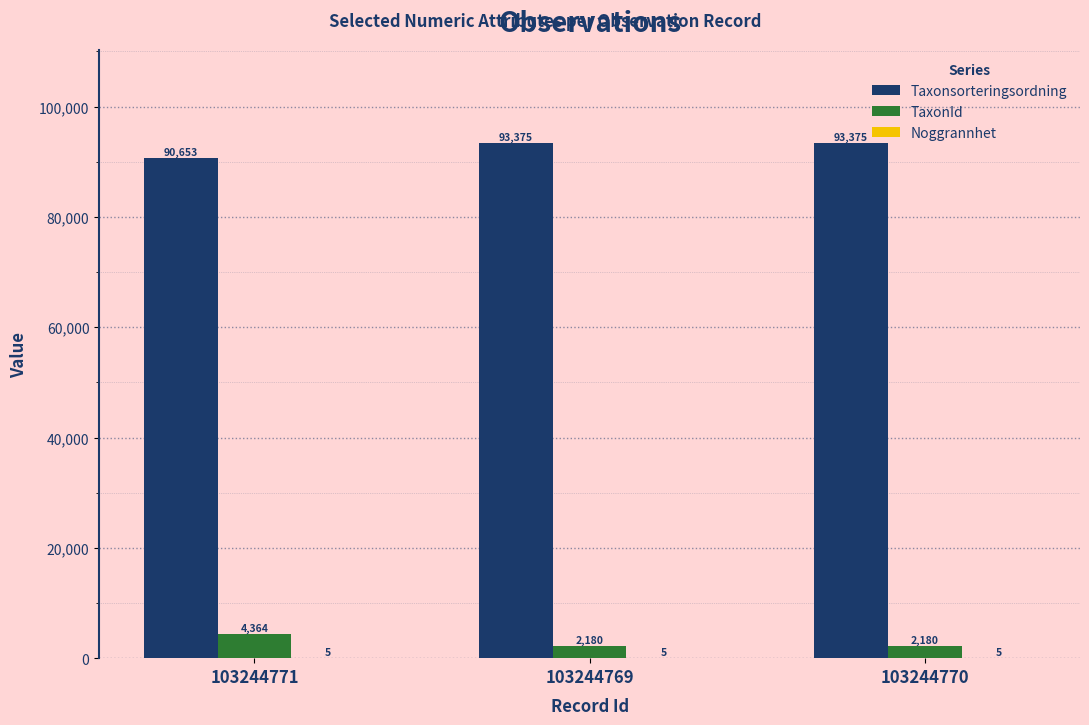

Which series changed the most between 103244771 and 103244769?

Taxonsorteringsordning